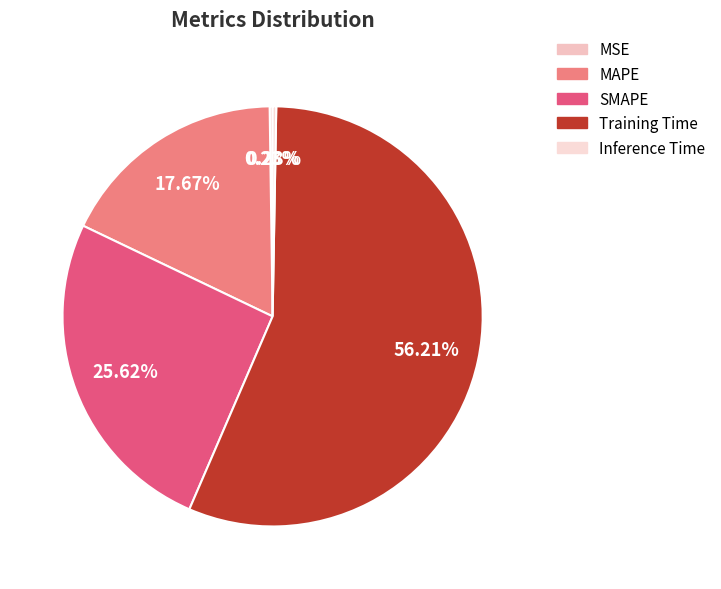

Is it true that Training Time is 47% of the pie?

False